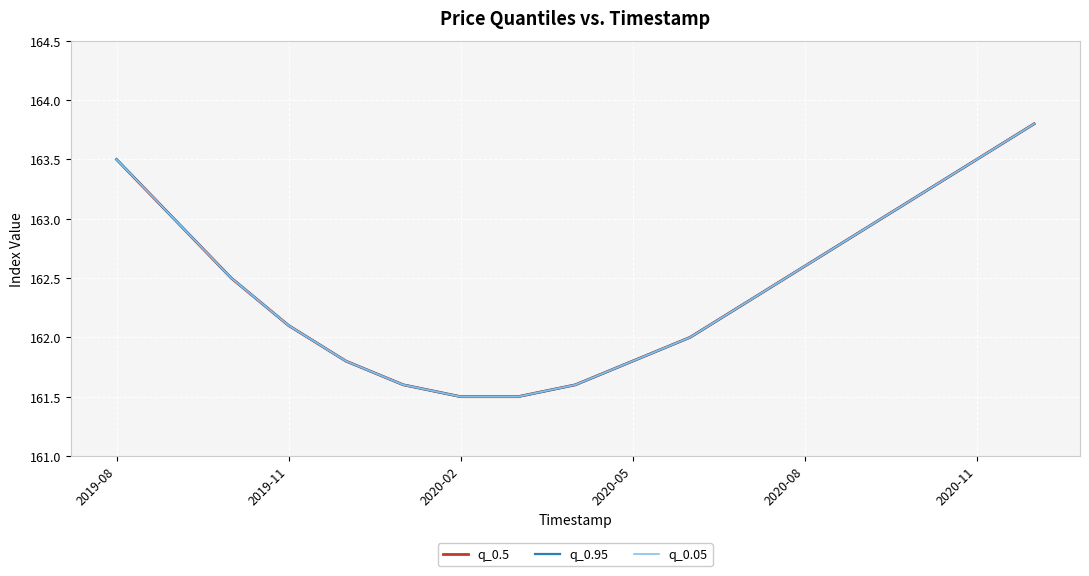

What is the approximate value of q_0.95 at 2020-08?

162.6